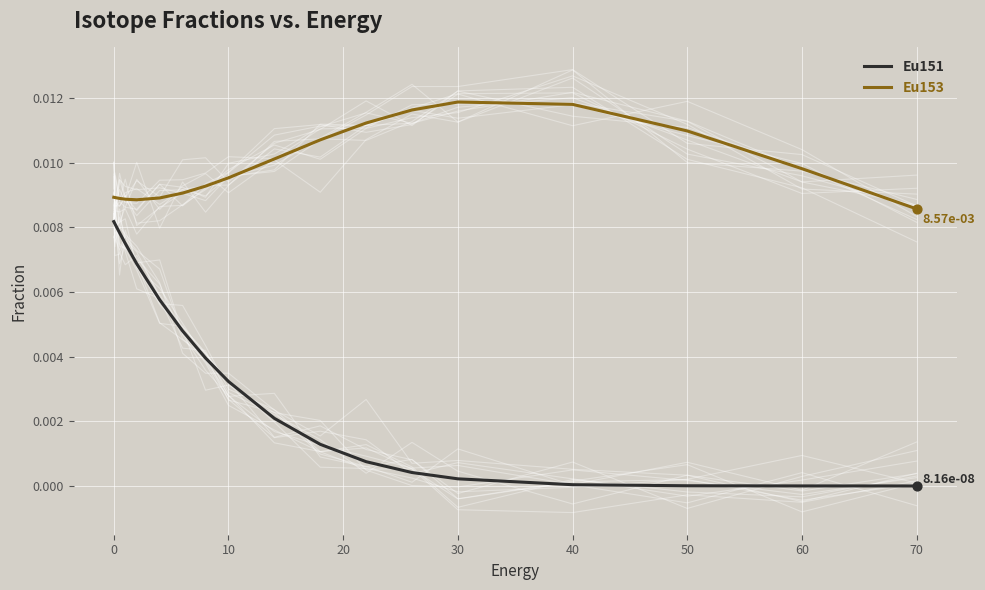

Which series contains the lowest Y value?

Eu151